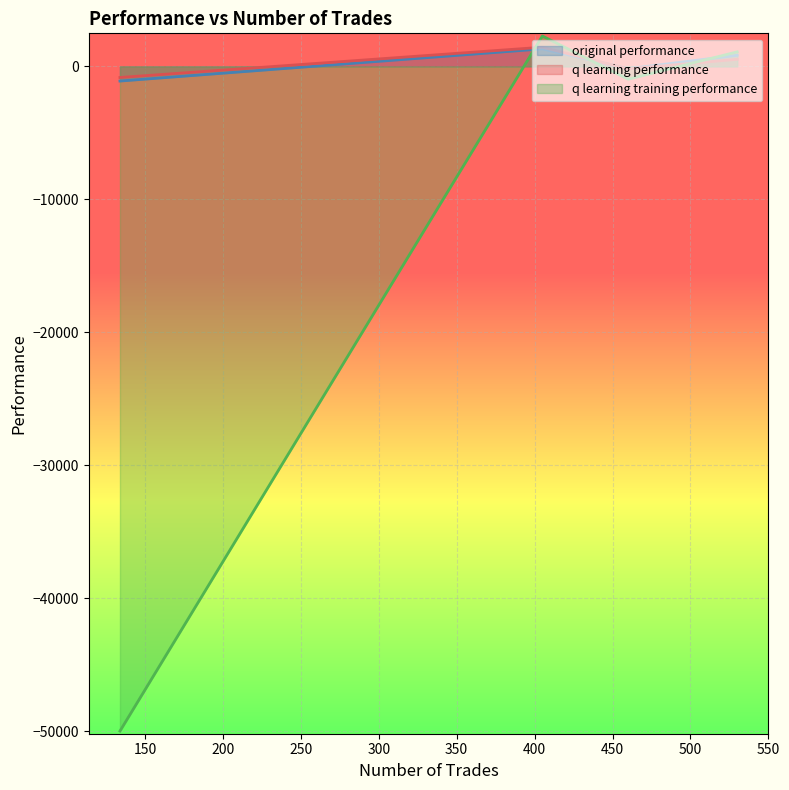

How many times do q learning training performance and original performance cross each other?

2